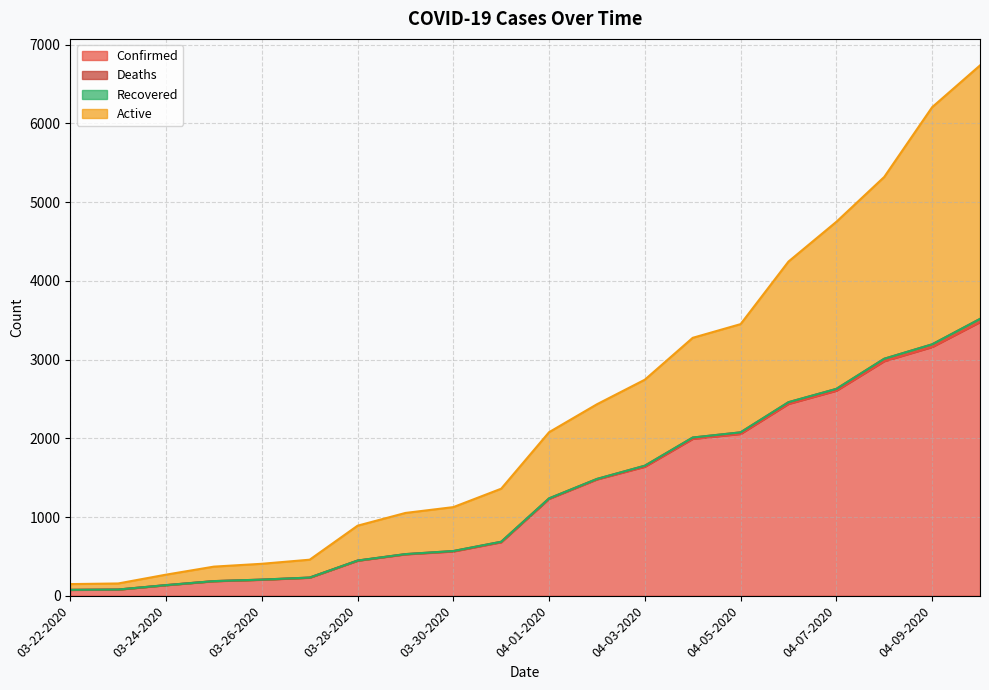

What is the highest value of the Confirmed series?

3477